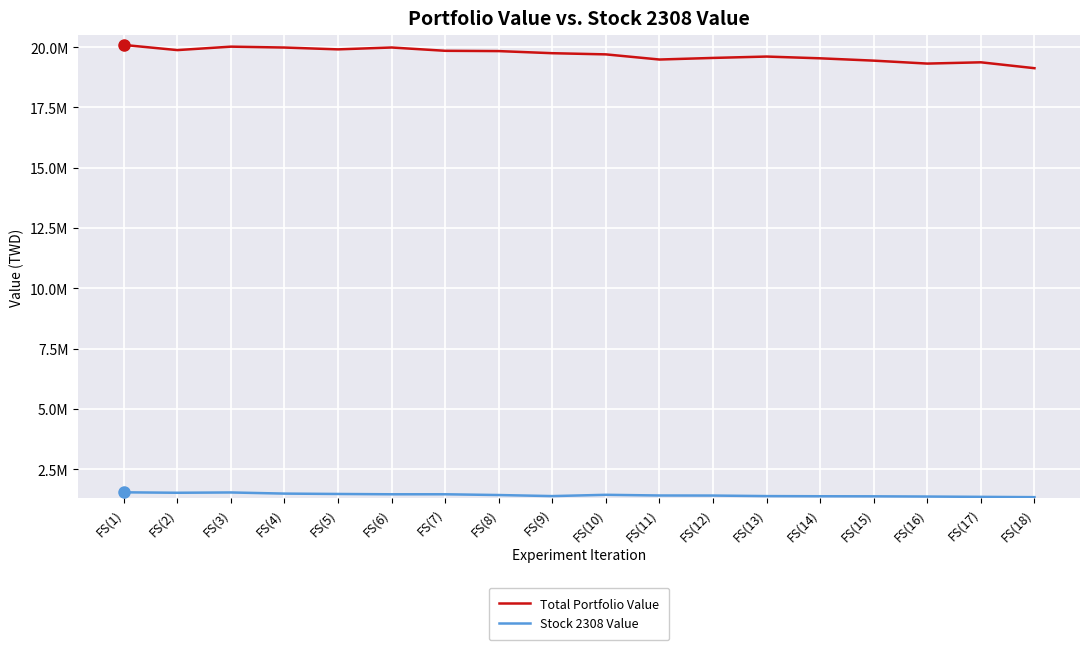

At which label is Stock 2308 Value closest to 1445265?

FS(10)